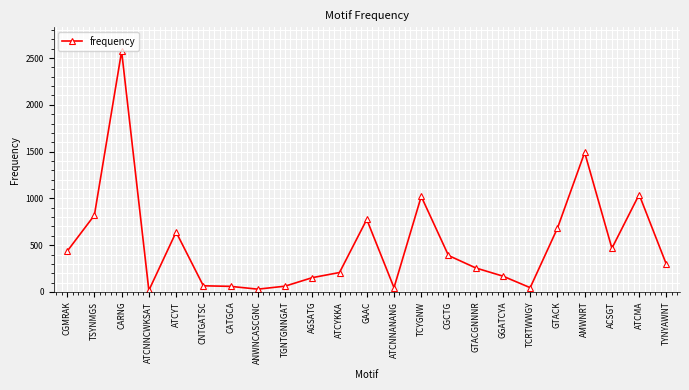

What is the average value?

511